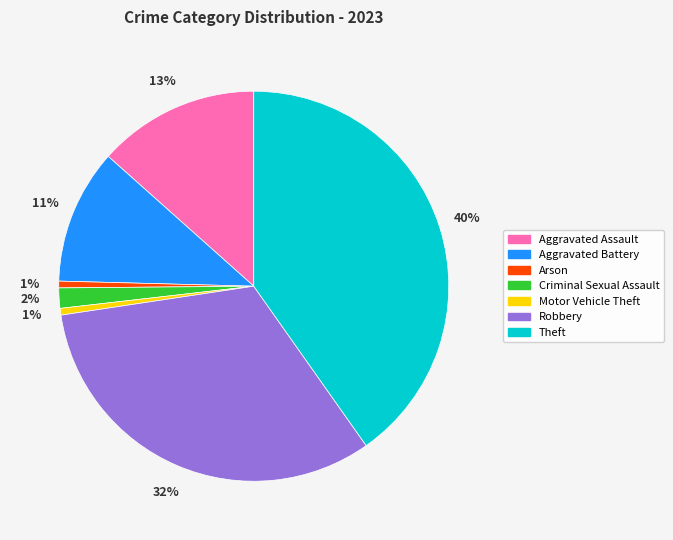

Which category has the biggest portion of the pie?

Theft